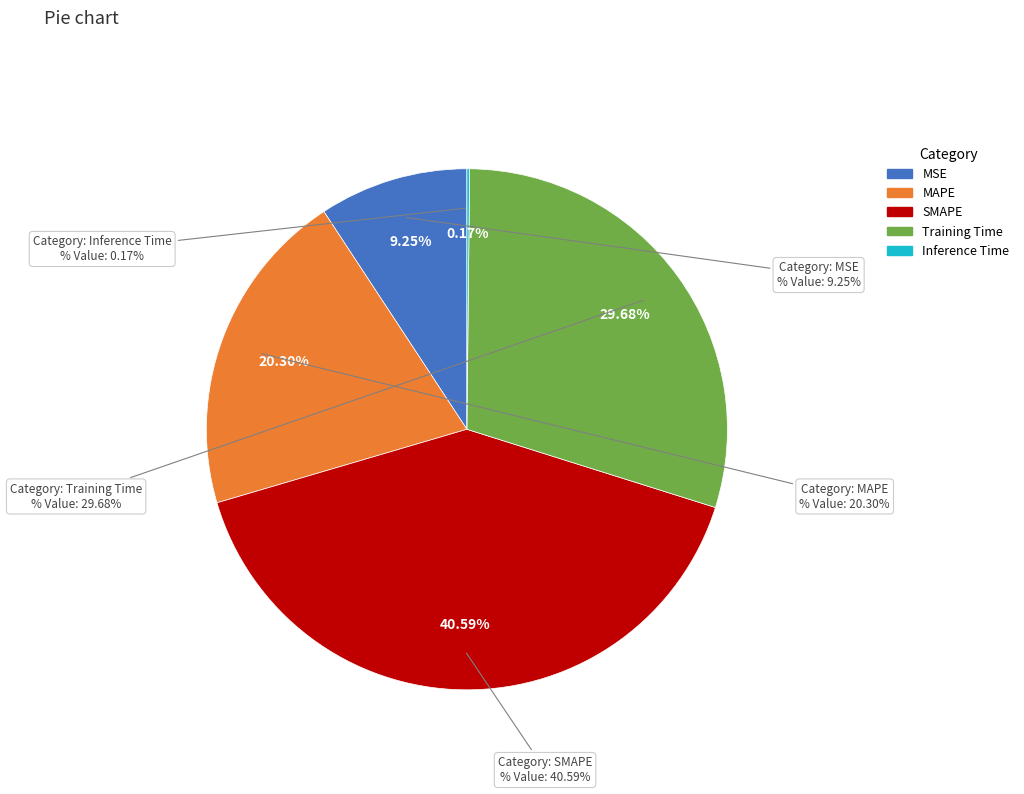

Which category has the smallest portion of the pie?

Inference Time